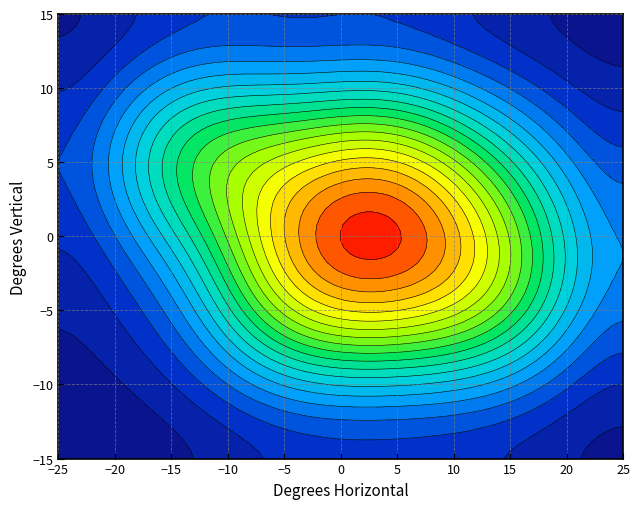

What is the difference between the second highest and minimum values in the ztfg series?

1056.1